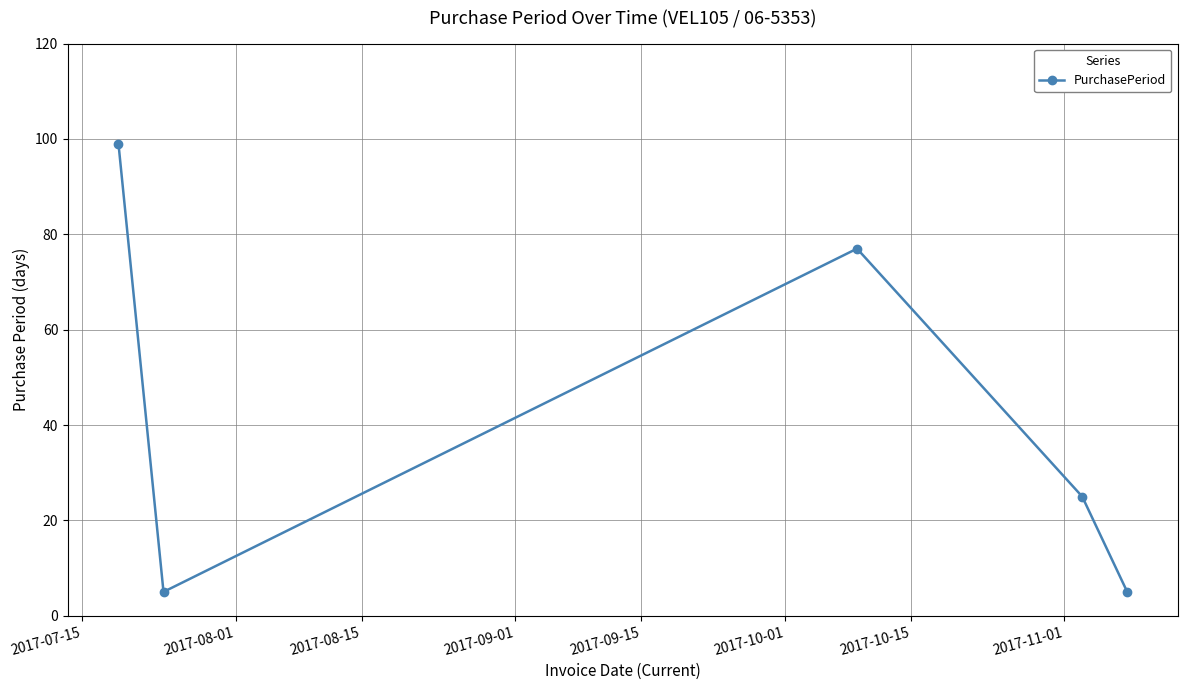

True or false: there are more than 1 points higher than both neighbors.

False